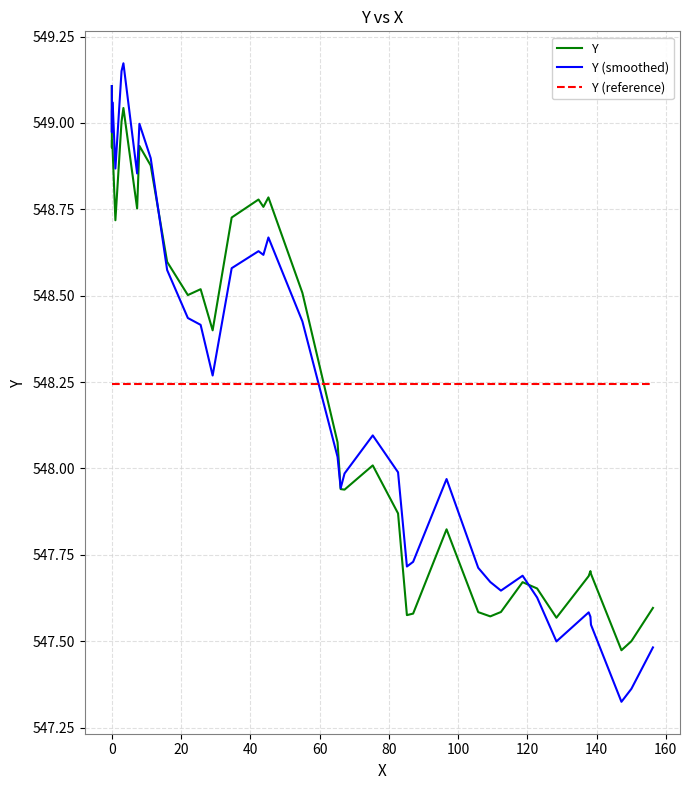

Which series ends up on top after the final intersection of Y (smoothed) and Y (reference)?

Y (reference)